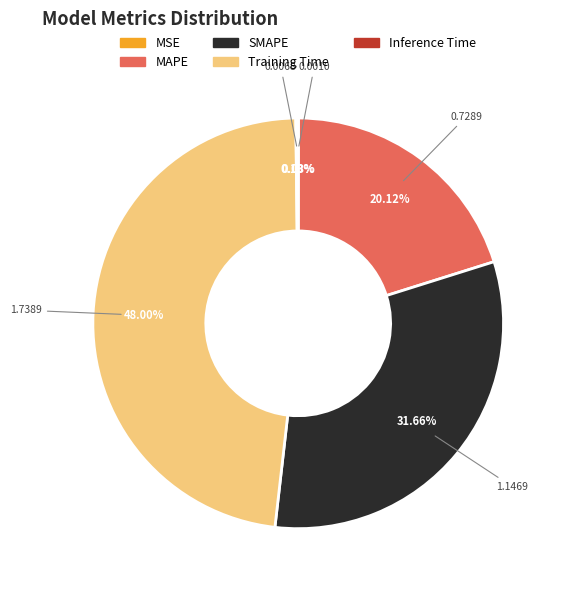

Does any single category account for the majority?

No